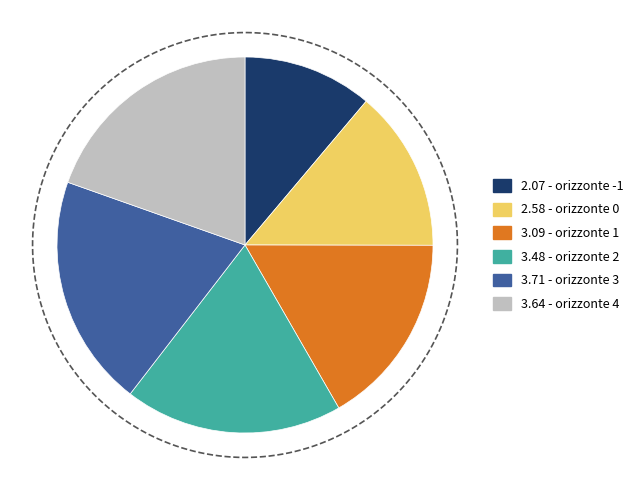

Combined, what portion of the pie is 0 and 3?

33.8%